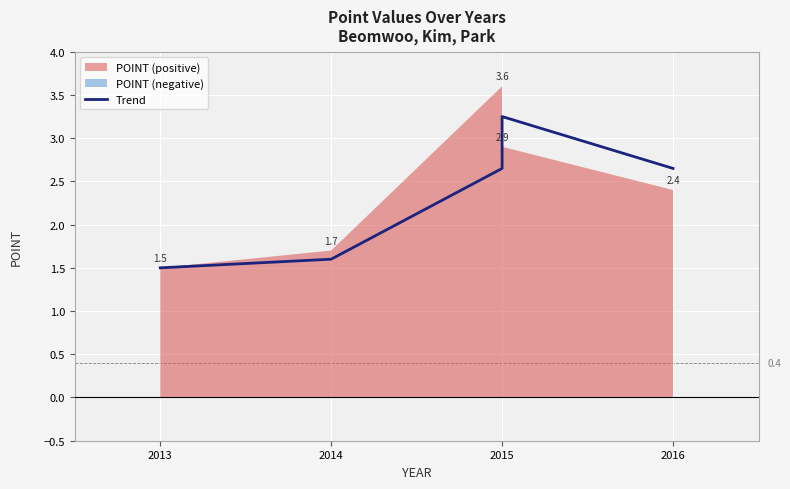

What is the label of the 2nd point from the left?

2014